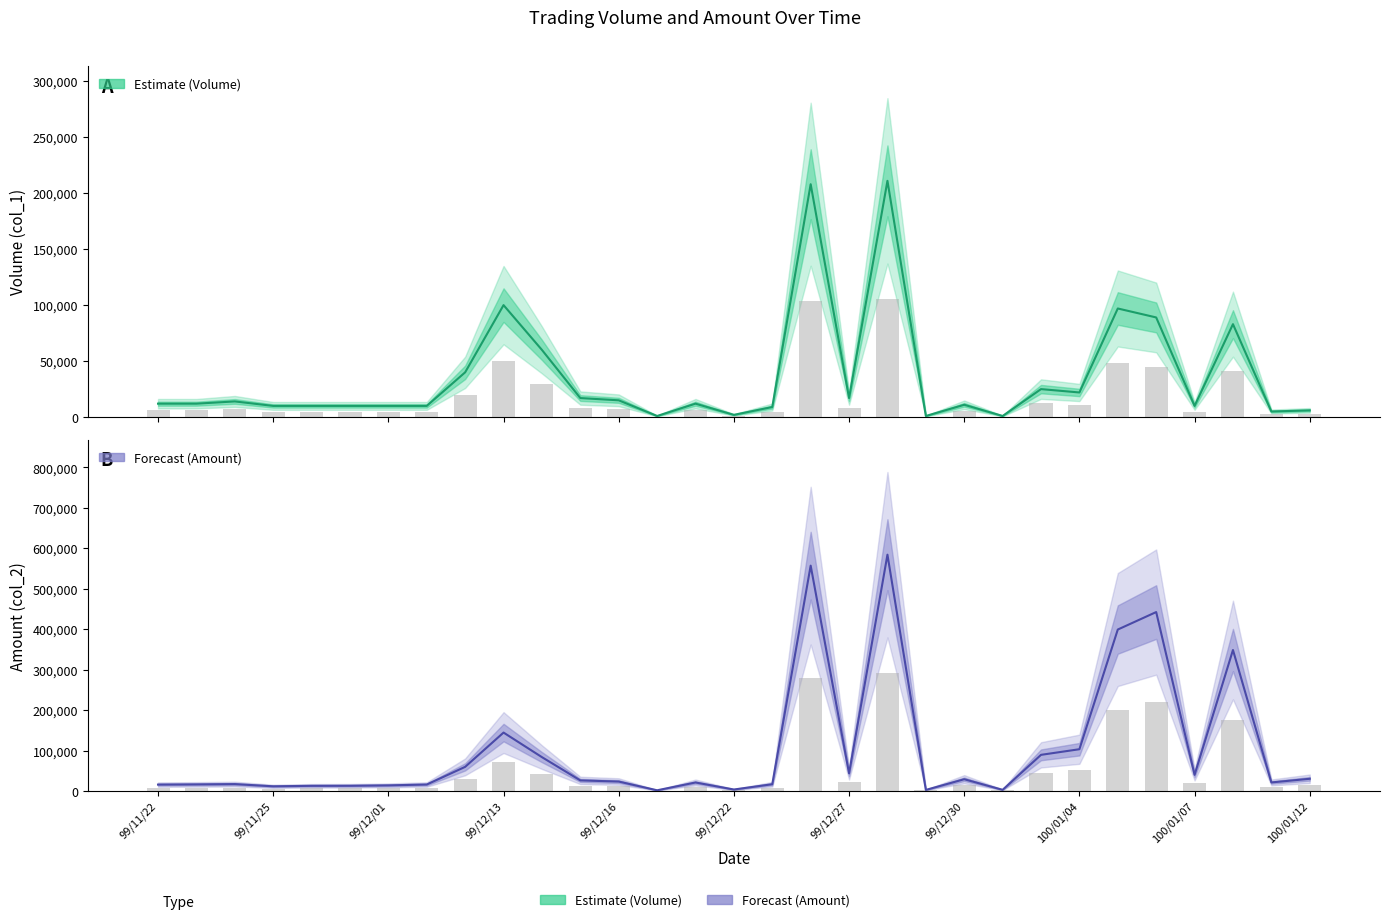

What is the difference between the highest and lowest values at 99/11/25?

4200